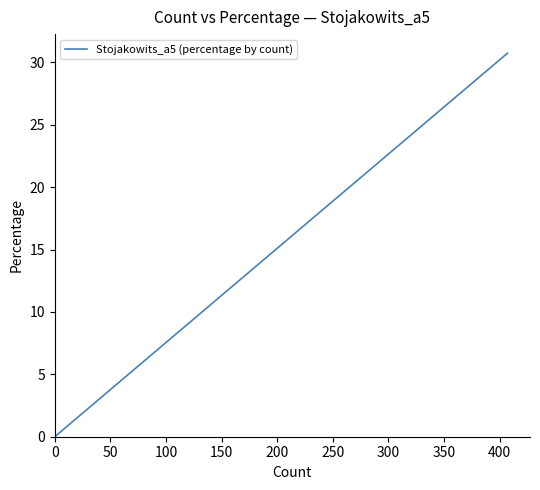

Which has a higher value, 400 or 150?

400